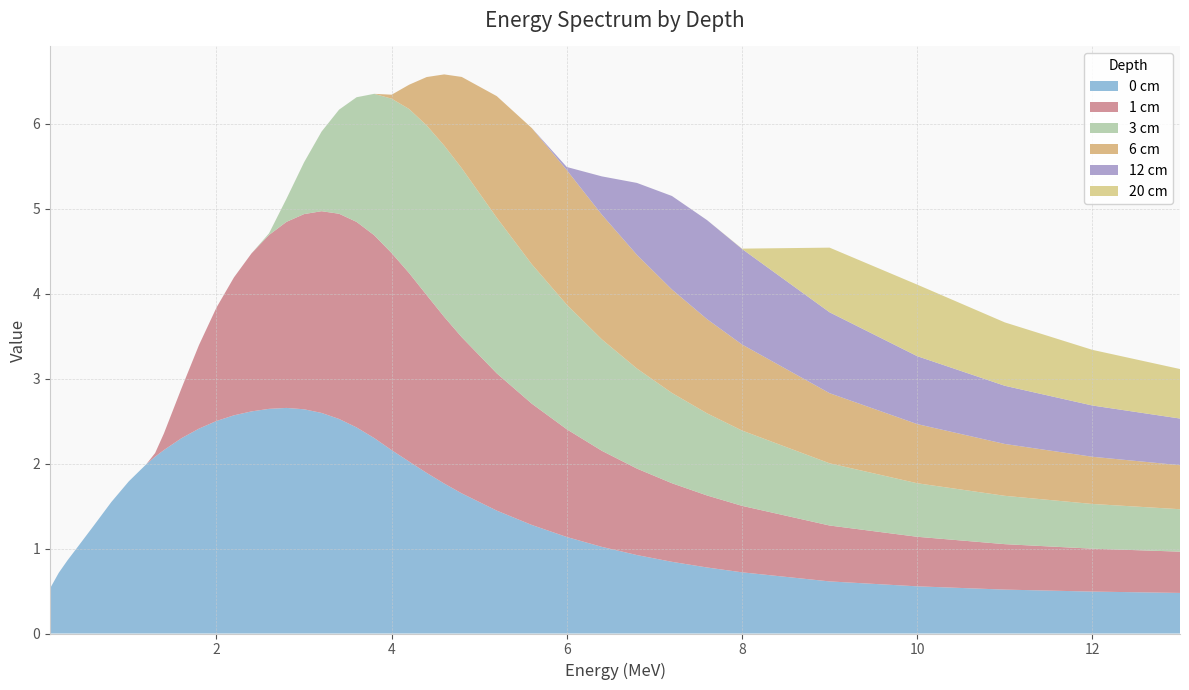

Reading left to right, extract all data points from this chart.

0 cm: 0.5	0.7	0.9	1.0	1.3	1.5	1.8	2.0	2.1	2.2	2.3	2.4	2.5	2.6	2.6	2.6	2.7	2.6	2.6	2.5	2.4	2.3	2.2	2.0	1.9	1.8	1.6	1.4	1.3	1.1	1.0	0.9	0.8	0.8	0.7	0.6	0.6	0.5	0.5	0.5
1 cm: 0.0	0.0	0.0	0.0	0.0	0.0	0.0	0.0	0.0	0.2	0.6	1.0	1.3	1.6	1.9	2.0	2.2	2.3	2.4	2.4	2.4	2.4	2.3	2.2	2.1	2.0	1.8	1.6	1.4	1.3	1.1	1.0	0.9	0.8	0.8	0.7	0.6	0.5	0.5	0.5
3 cm: 0.0	0.0	0.0	0.0	0.0	0.0	0.0	0.0	0.0	0.0	0.0	0.0	0.0	0.0	0.0	0.0	0.3	0.6	0.9	1.2	1.5	1.7	1.8	1.9	2.0	2.0	2.0	1.8	1.6	1.5	1.3	1.2	1.1	1.0	0.9	0.7	0.6	0.6	0.5	0.5
6 cm: 0.0	0.0	0.0	0.0	0.0	0.0	0.0	0.0	0.0	0.0	0.0	0.0	0.0	0.0	0.0	0.0	0.0	0.0	0.0	0.0	0.0	0.0	0.0	0.3	0.6	0.8	1.1	1.4	1.6	1.6	1.5	1.3	1.2	1.1	1.0	0.8	0.7	0.6	0.6	0.5
12 cm: 0.0	0.0	0.0	0.0	0.0	0.0	0.0	0.0	0.0	0.0	0.0	0.0	0.0	0.0	0.0	0.0	0.0	0.0	0.0	0.0	0.0	0.0	0.0	0.0	0.0	0.0	0.0	0.0	0.0	0.0	0.5	0.8	1.1	1.2	1.1	1.0	0.8	0.7	0.6	0.5
20 cm: 0.0	0.0	0.0	0.0	0.0	0.0	0.0	0.0	0.0	0.0	0.0	0.0	0.0	0.0	0.0	0.0	0.0	0.0	0.0	0.0	0.0	0.0	0.0	0.0	0.0	0.0	0.0	0.0	0.0	0.0	0.0	0.0	0.0	0.0	0.0	0.8	0.8	0.7	0.7	0.6